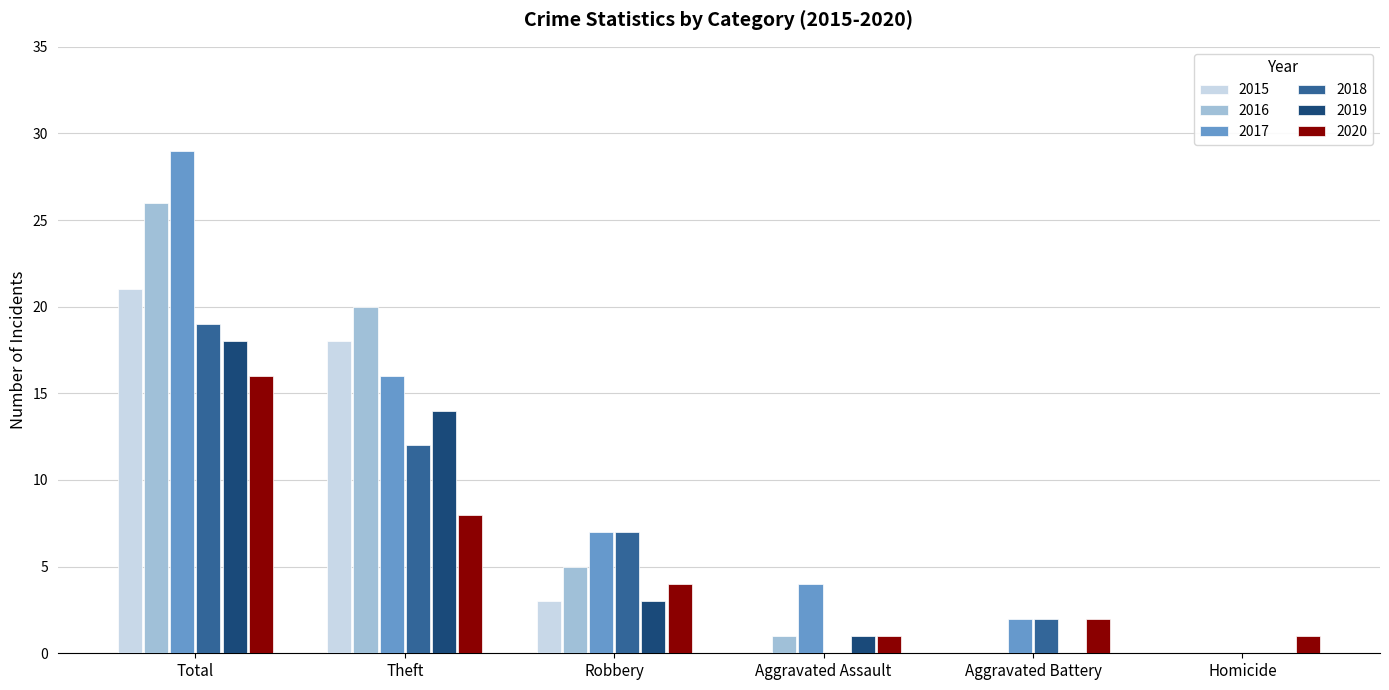

How many groups of bars are there?

6